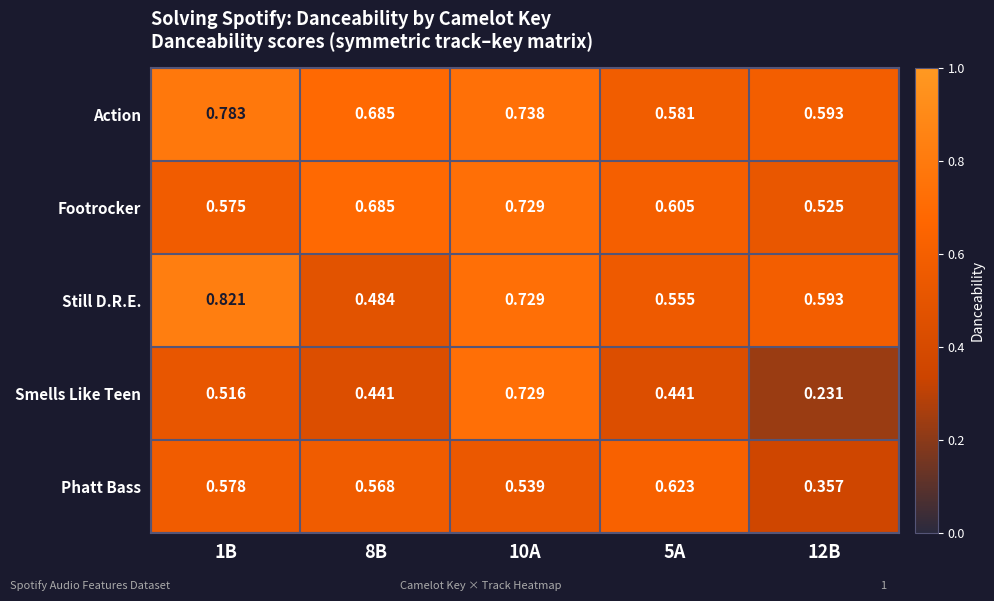

Rank the series at 5A from highest to lowest value.

Phatt Bass, Footrocker, Action, Still D.R.E., Smells Like Teen